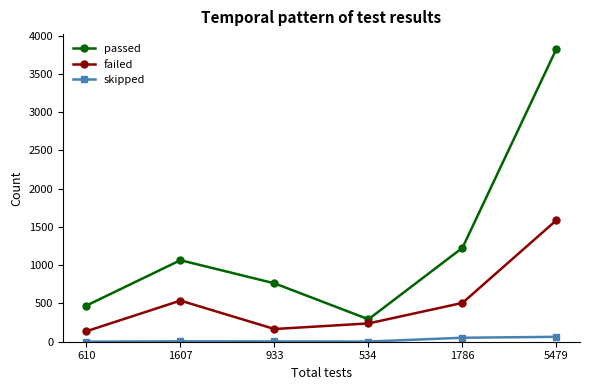

What is the greatest value displayed?

3827